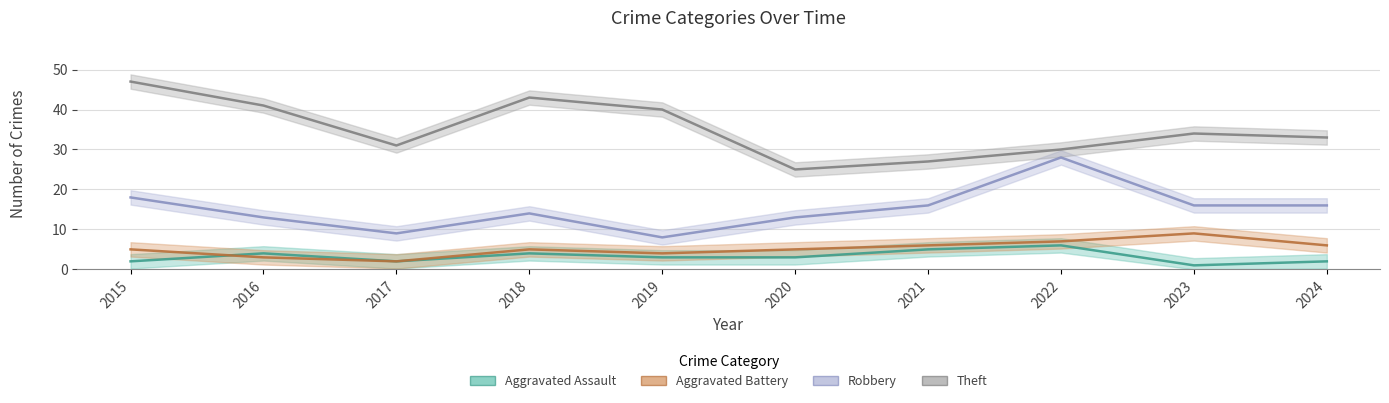

Rank the series by their maximum value, from highest to lowest.

Theft, Robbery, Aggravated Battery, Aggravated Assault